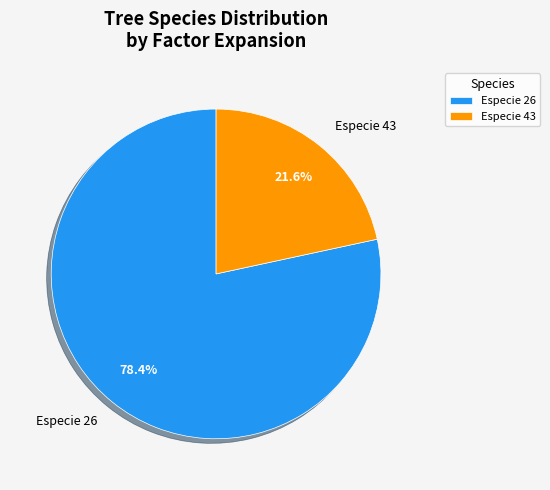

Is the sum of Especie 26 and Especie 43 greater than half?

Yes